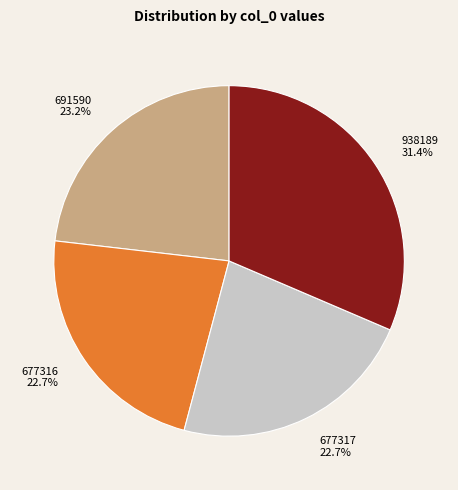

Is it true that 677317 is 32% of the pie?

False